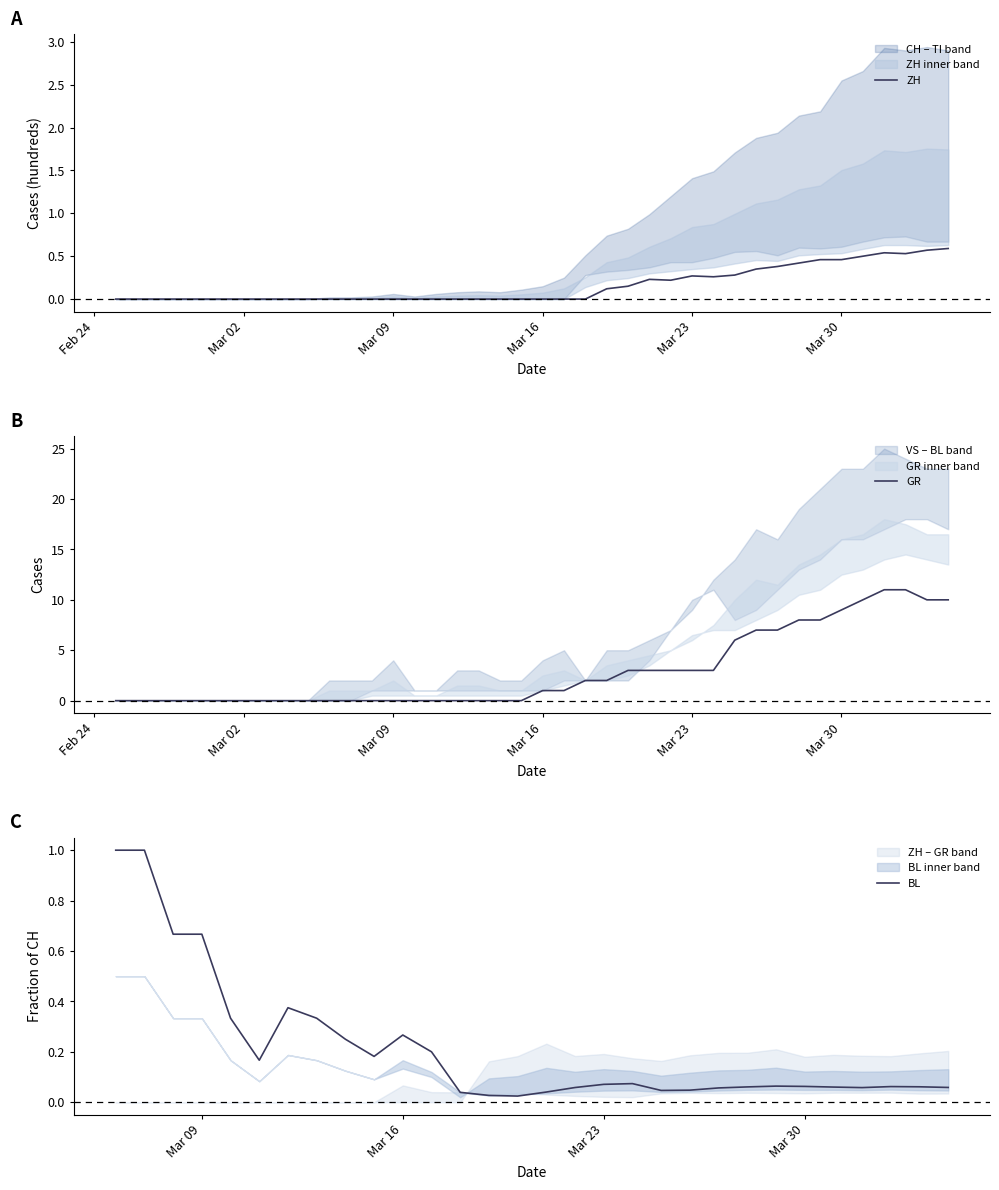

True or false: ZH and GR intersect in this chart.

False